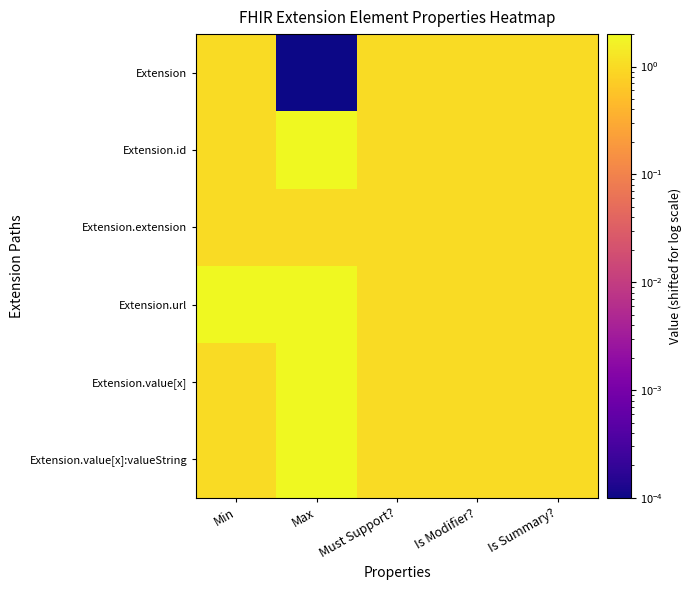

Which has a higher value, Must Support? or Is Modifier??

Must Support?